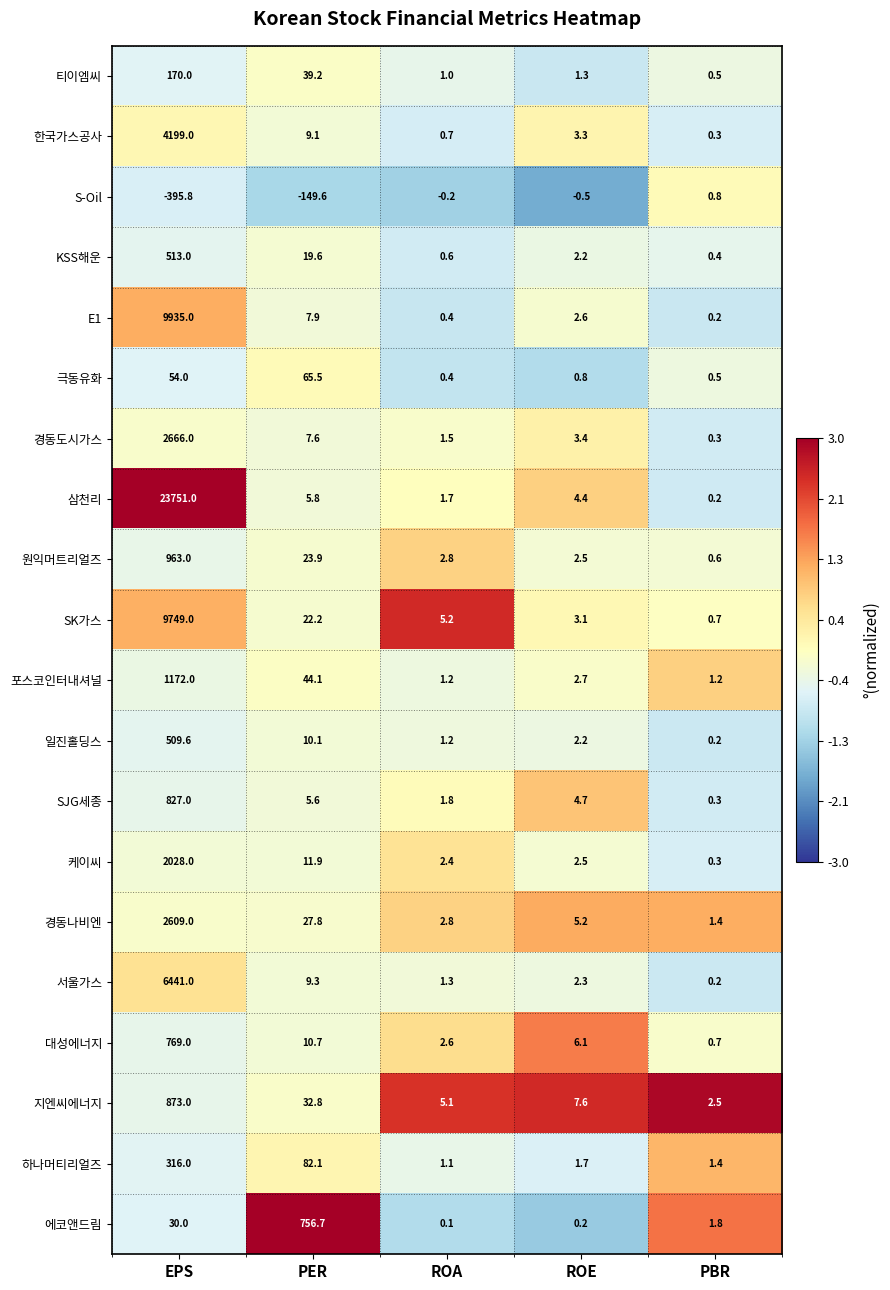

Which series has the largest total across all categories?

삼천리